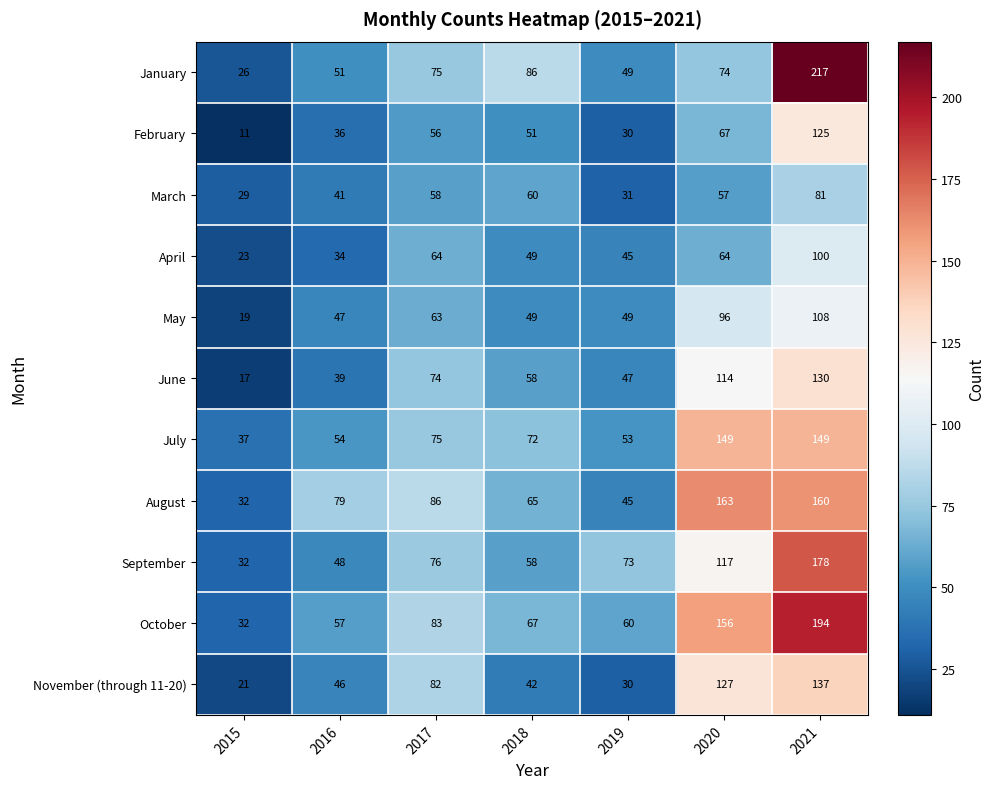

The November (through 11-20) series shows 52 at 2017. True or false?

False